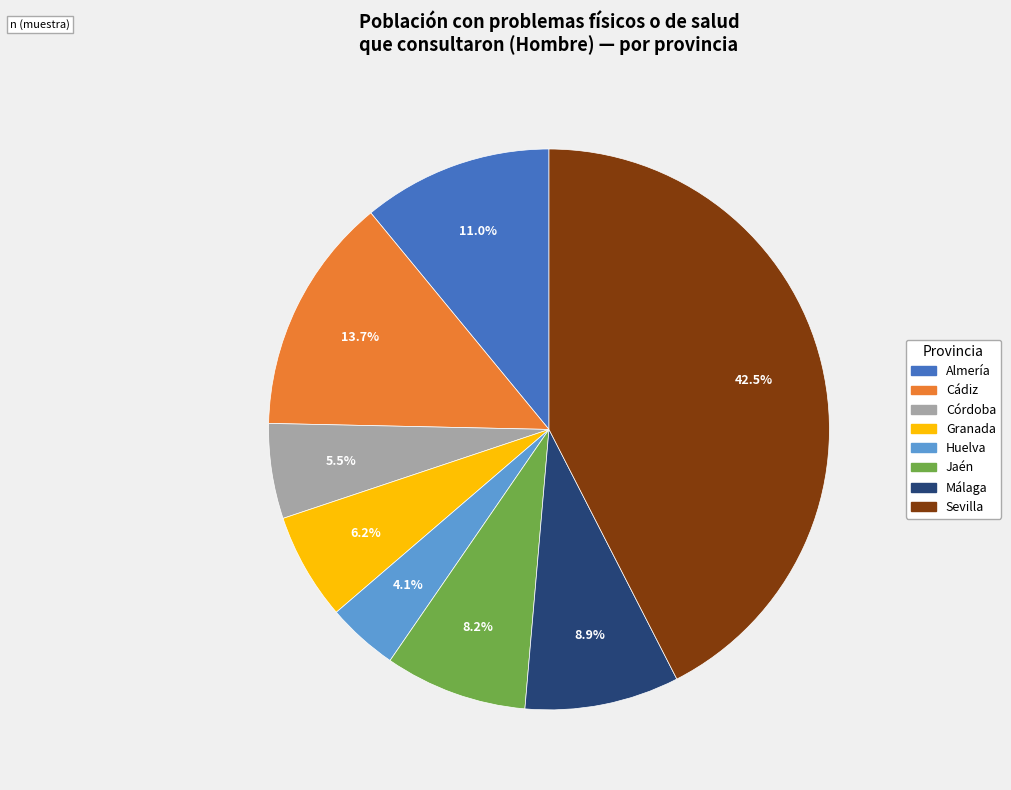

How many segments does this pie chart have?

8